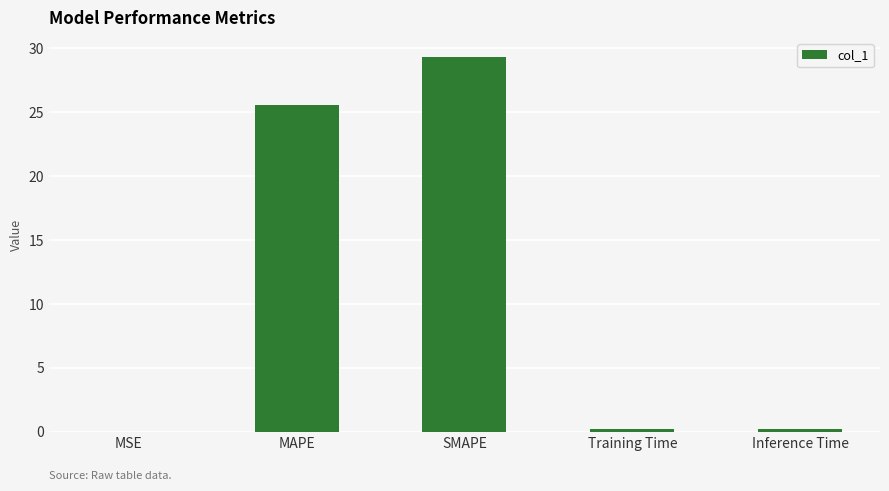

What is the sum of the values at MAPE and Inference Time?

25.8